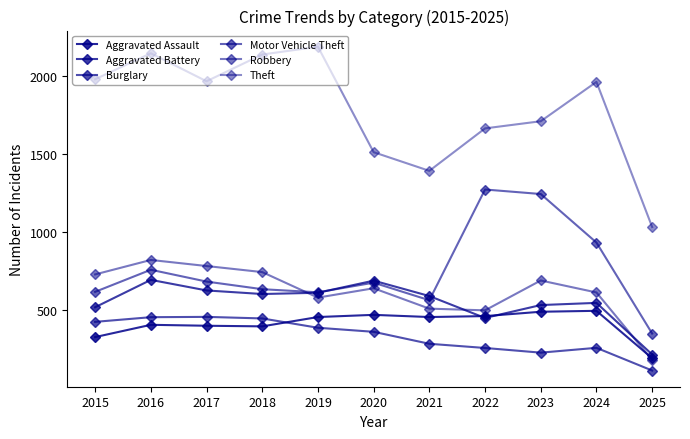

What value does the Motor Vehicle Theft series have at 2018?

631